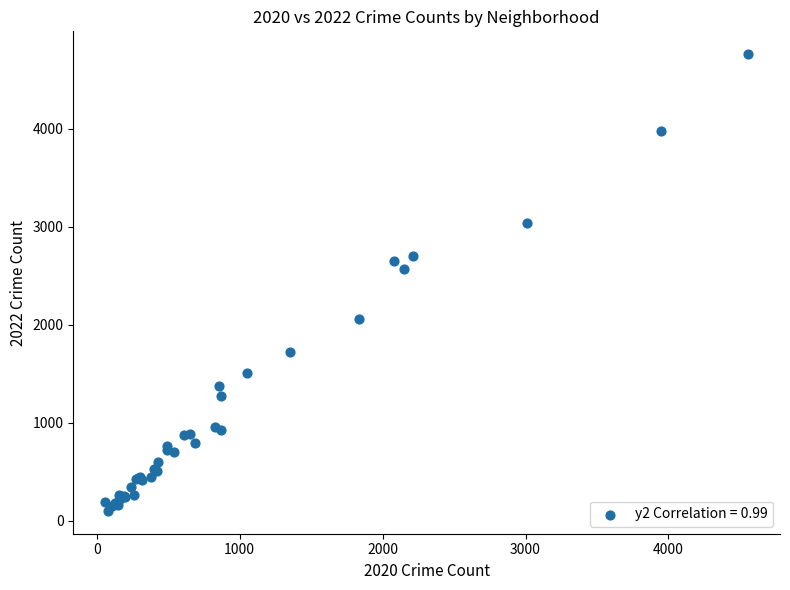

What Y value in the scatter plot is closest to 2431?

2566